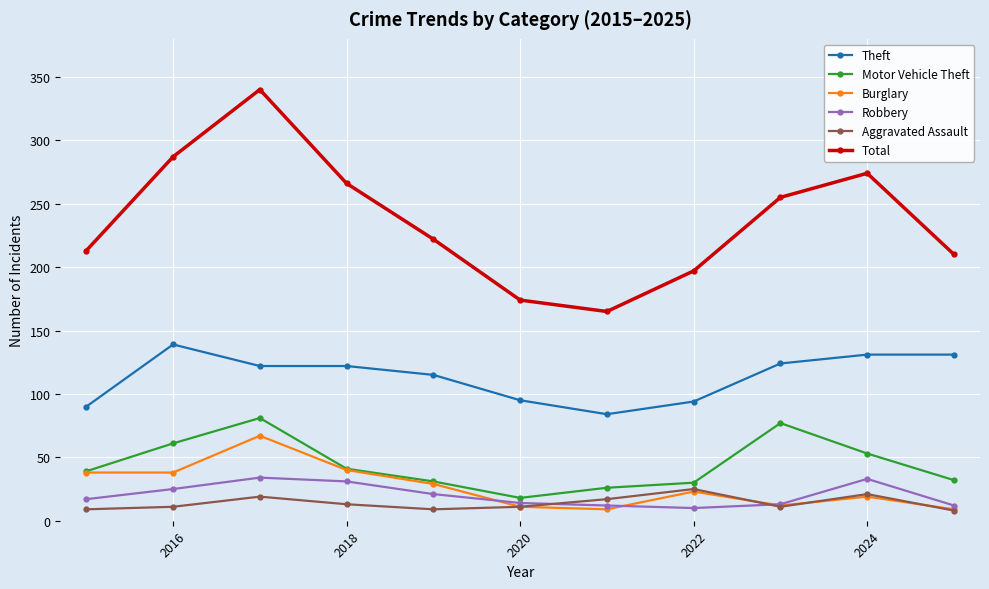

Which series has the largest total across all categories?

Total